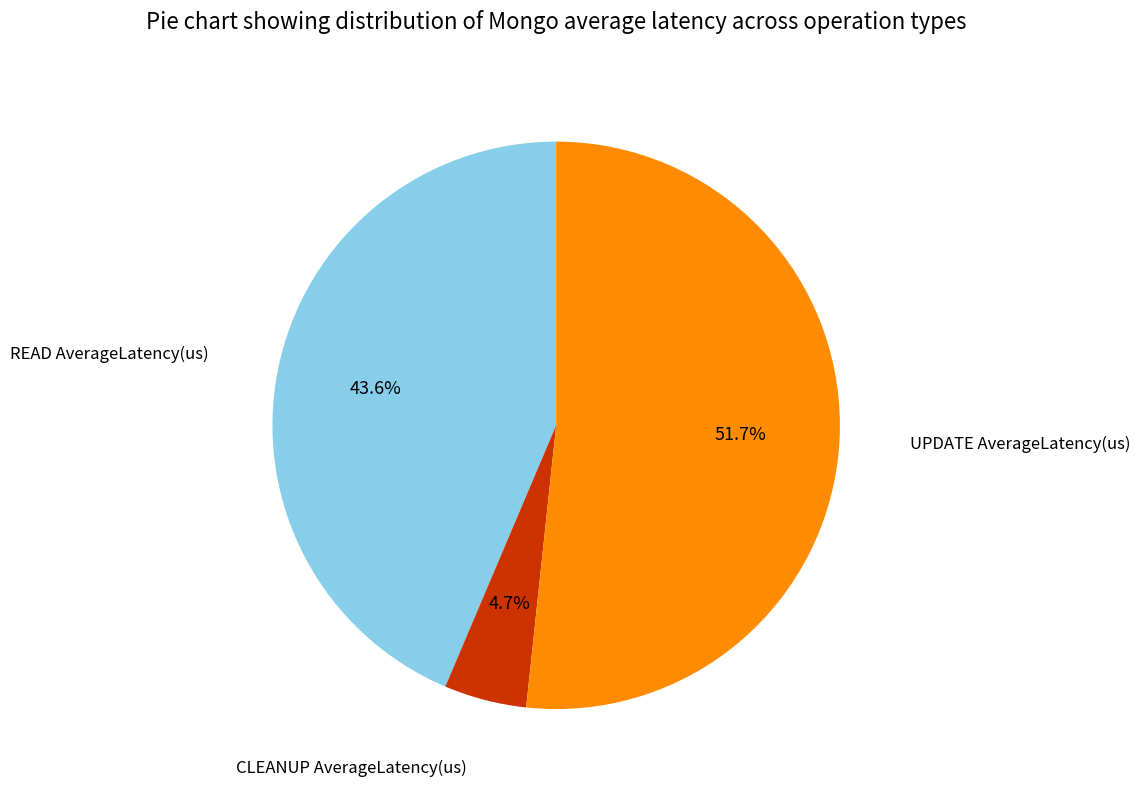

Is there any slice that represents more than half of the pie?

Yes